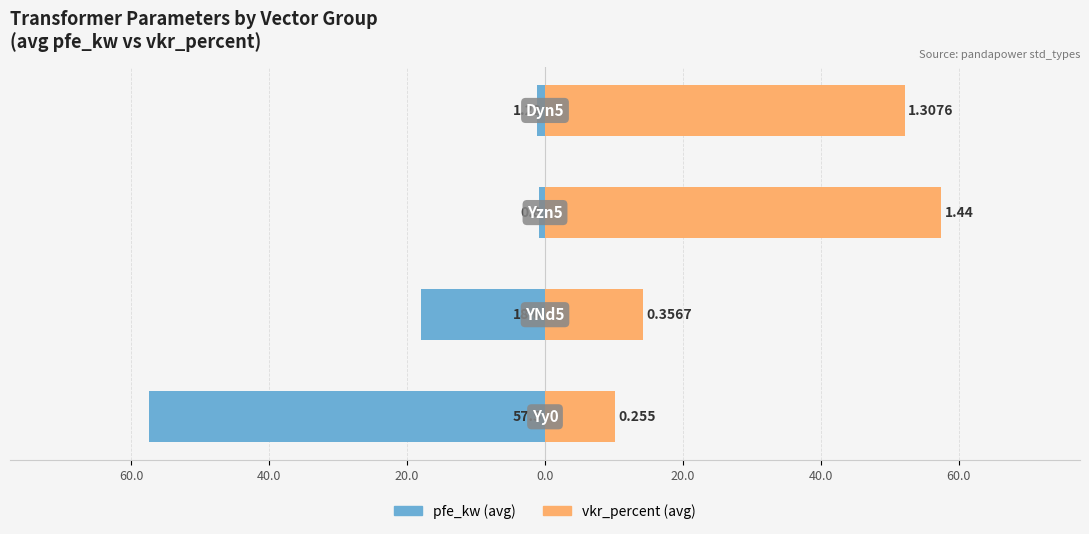

Count the number of data series in this chart.

2